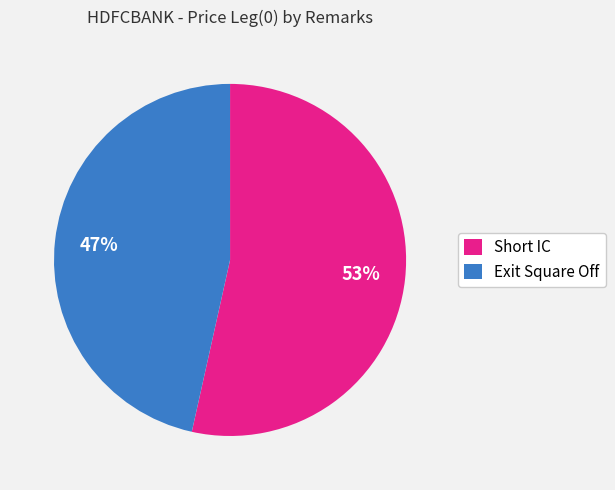

To the nearest percent, what is the combined percentage of Exit Square Off and Short IC?

100%